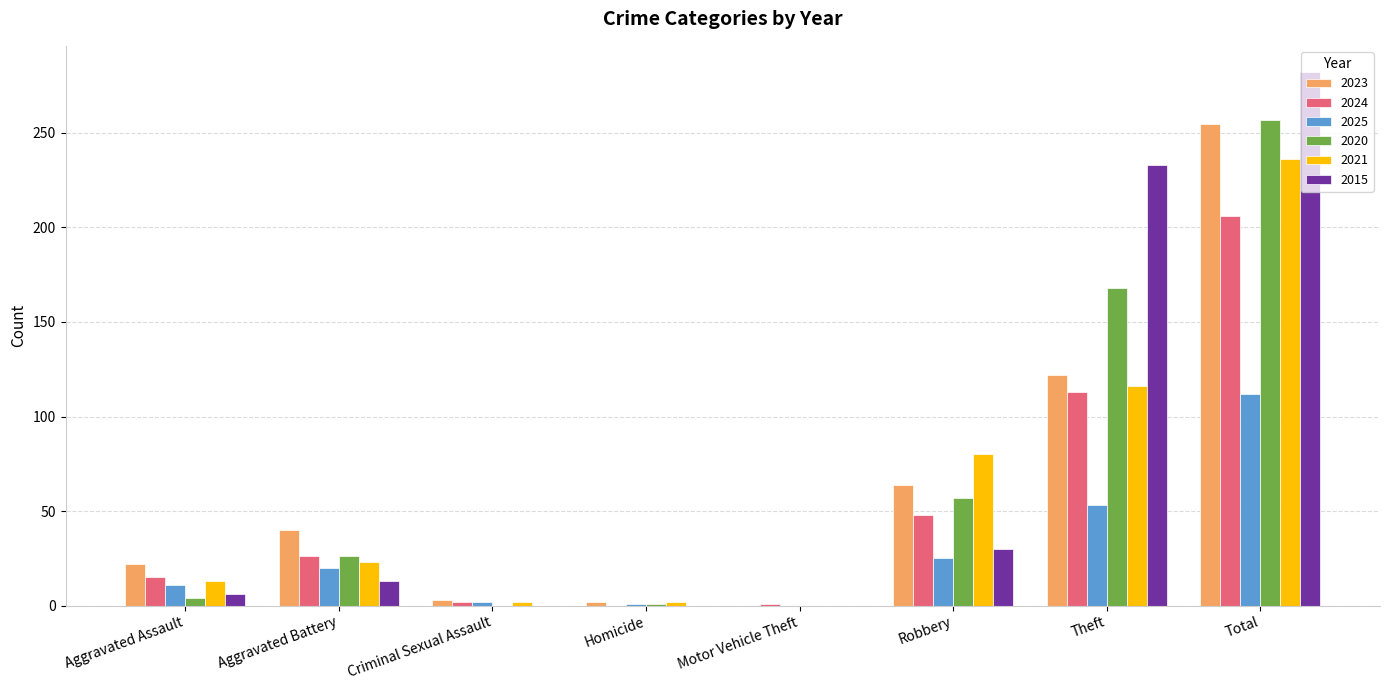

True or false: 2021 has a value of -131 at Motor Vehicle Theft.

False